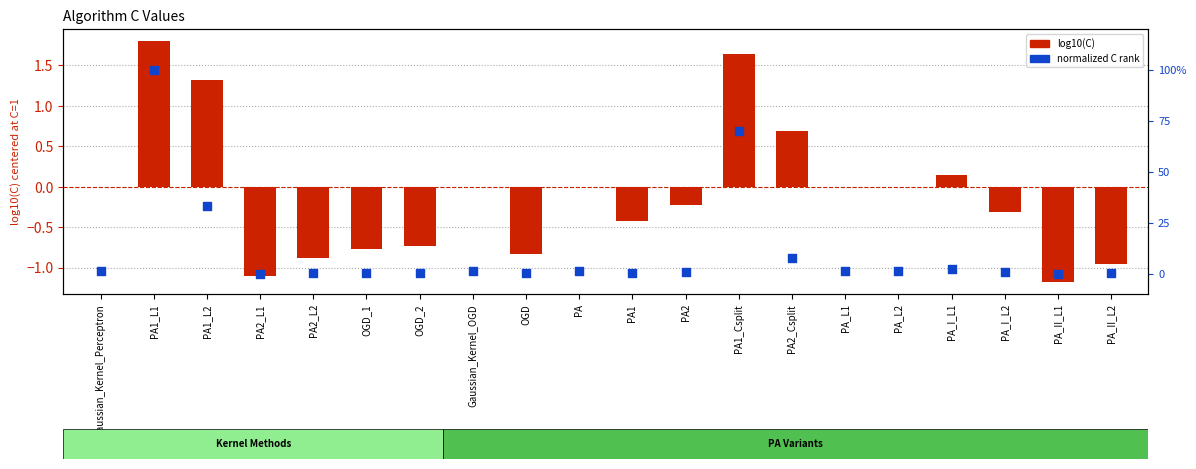

Is the value of log10(C) at PA1_L2 greater than the value of normalized C rank at Gaussian_Kernel_Perceptron?

Yes